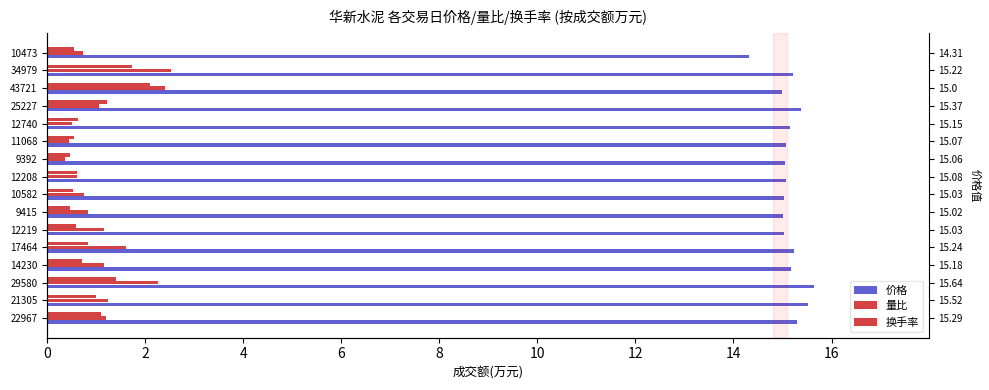

True or false: 换手率 has a value of 2.0 at 25227.

False